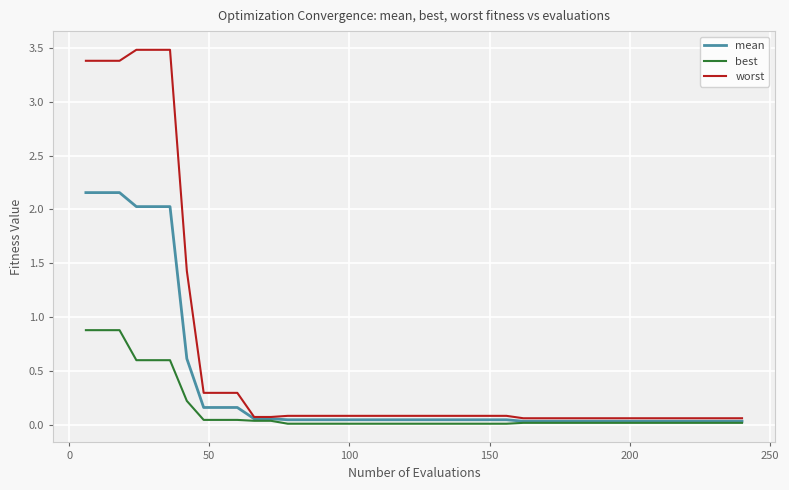

Which series has the largest range (max minus min)?

worst